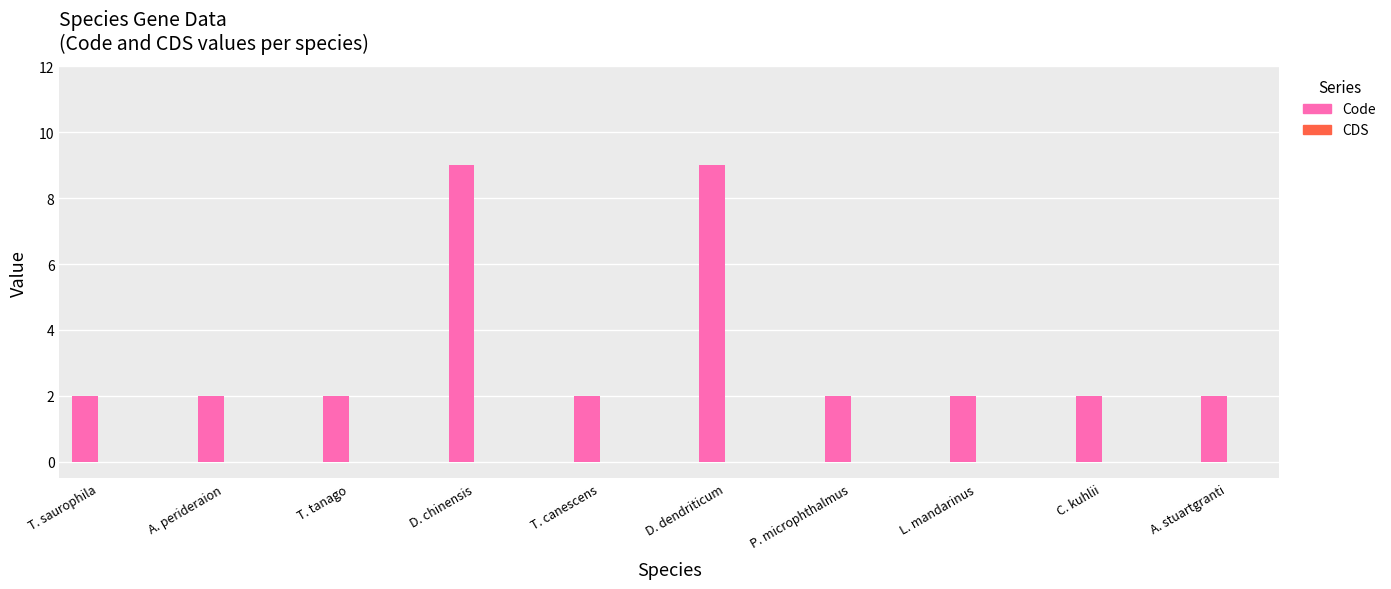

What is the approximate value at D. dendriticum?

9